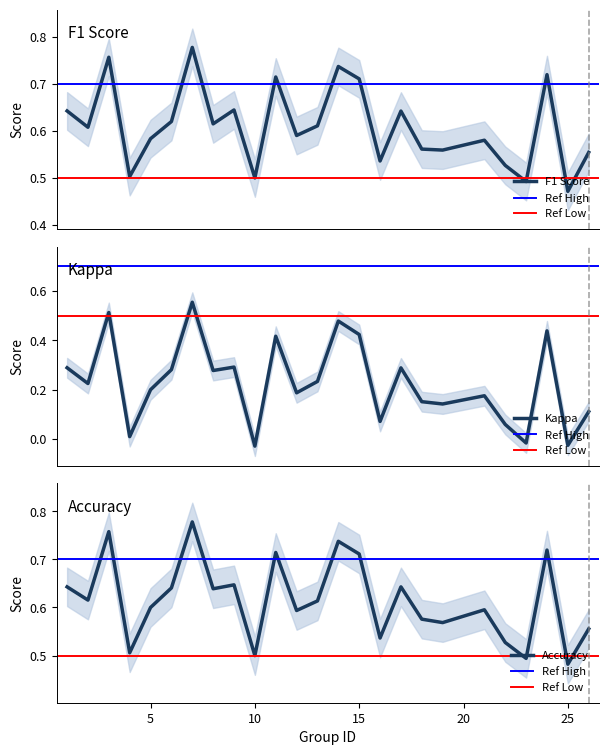

What are all the series names shown in the legend?

f1, kappa, accuracy